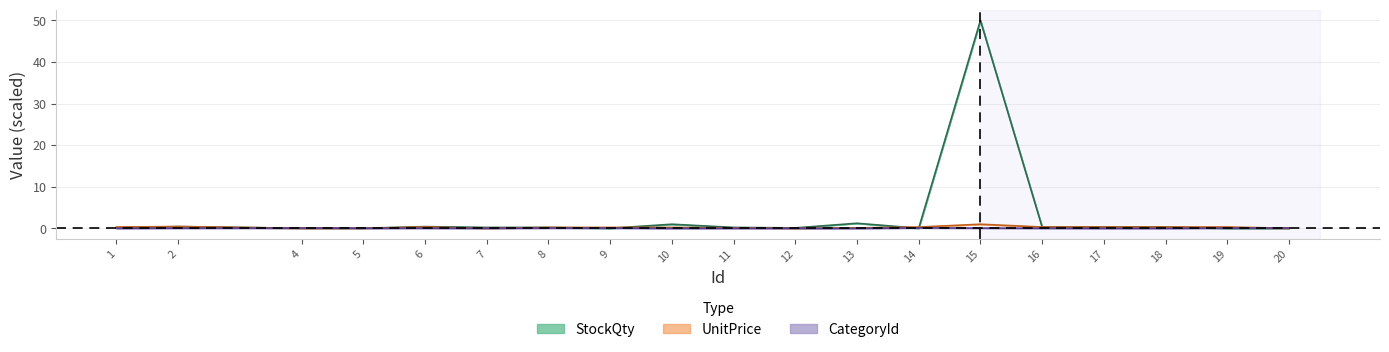

How many distinct data groups are displayed?

3